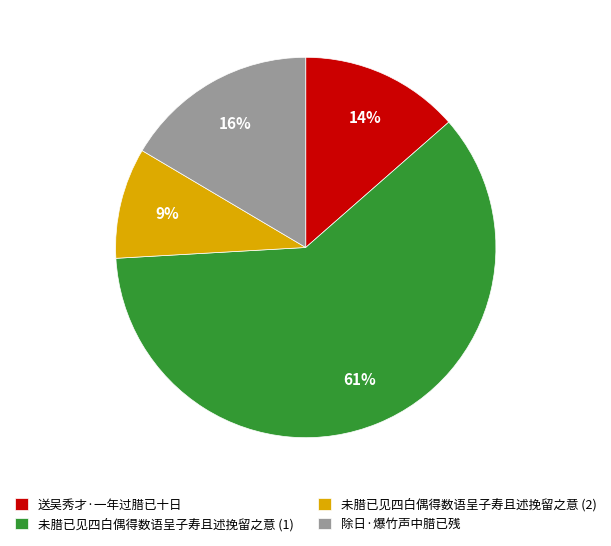

True or false: 未腊已见四白偶得数语呈子寿且述挽留之意 (1) accounts for 61% of the total.

True